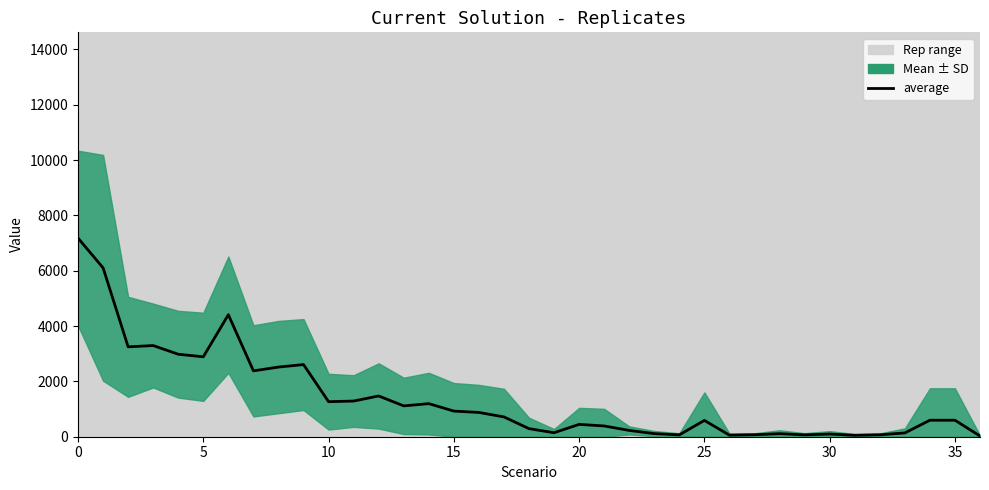

What is the smallest value displayed?

26.0